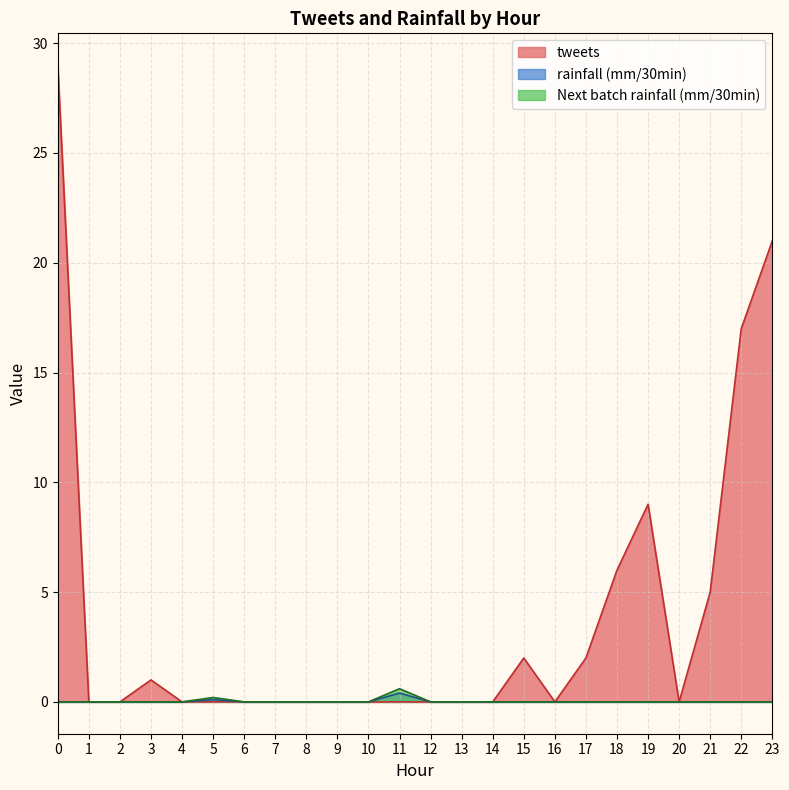

How many series are shown in this chart?

3